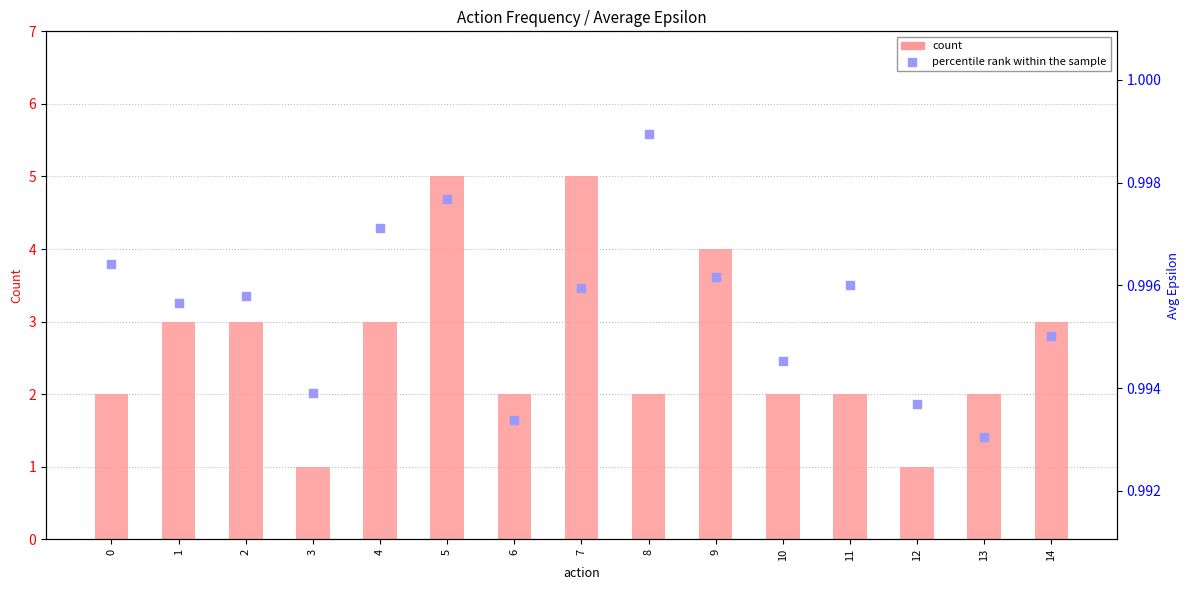

Which series reaches the maximum Y coordinate?

count